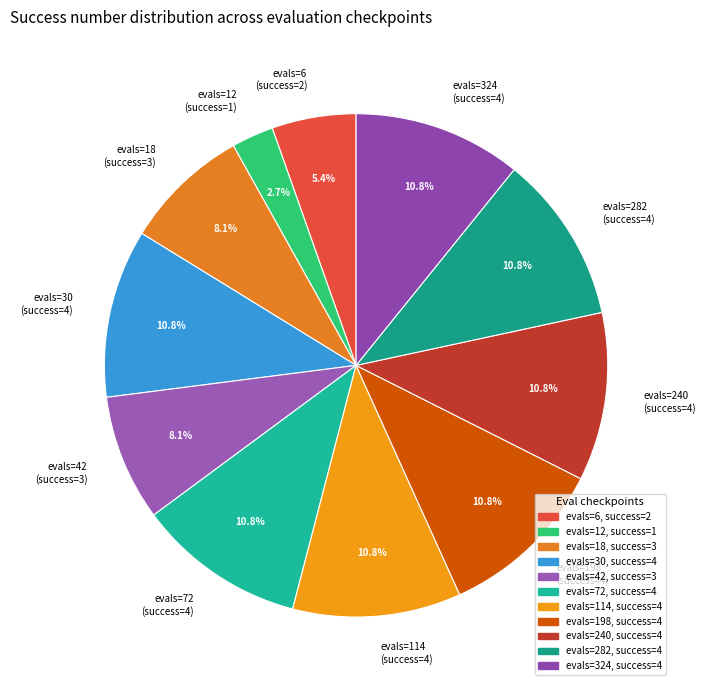

To the nearest percent, what is the combined percentage of evals=114 (success=4) and evals=30 (success=4)?

22%